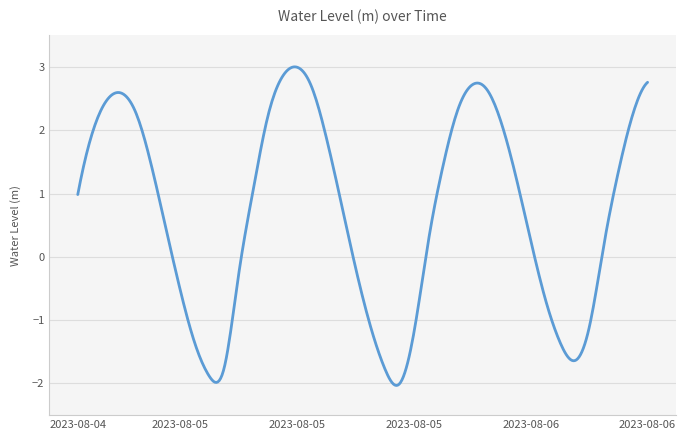

What is the minimum value shown in the chart?

-2.0